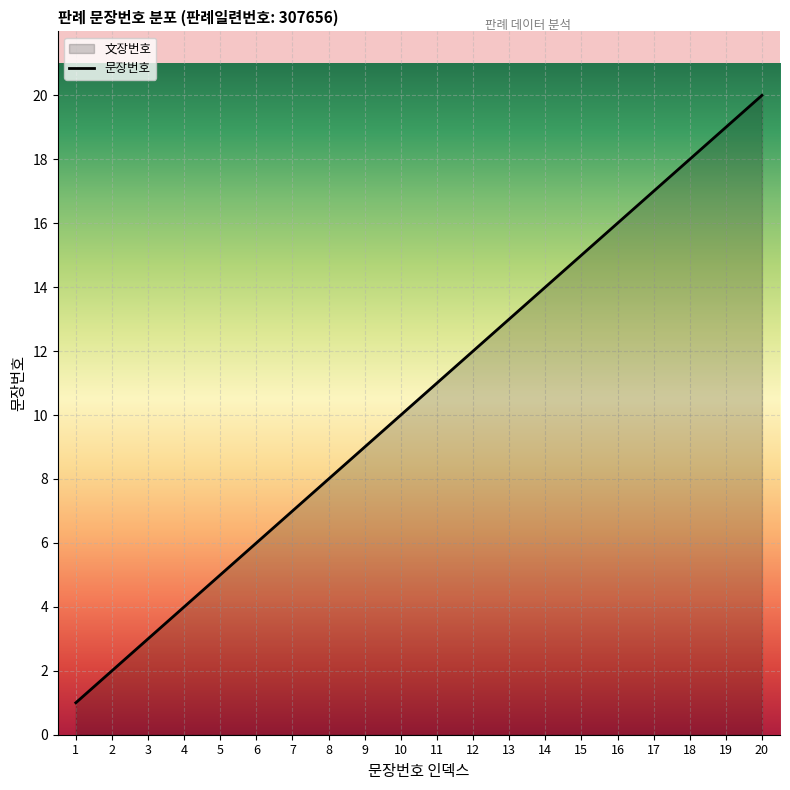

What is the value of the 4th point from the left?

4